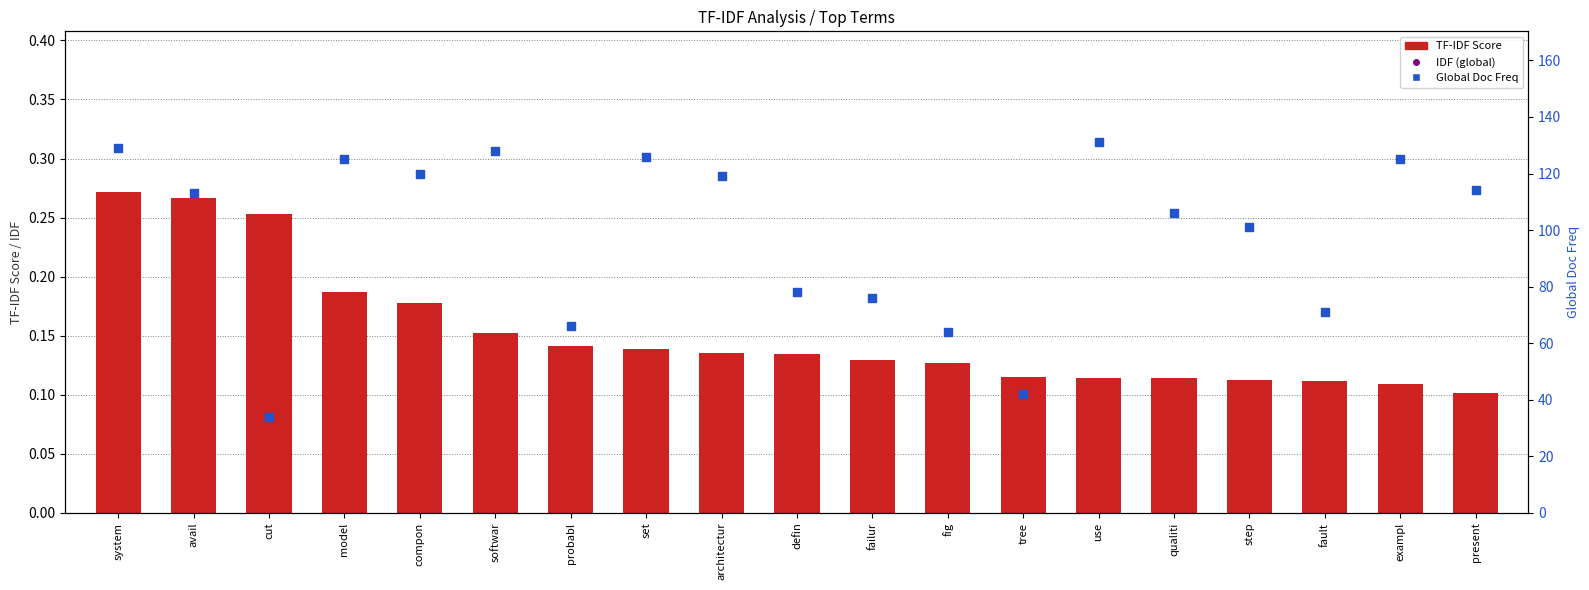

Which series contains the highest Y value?

Global Doc Freq